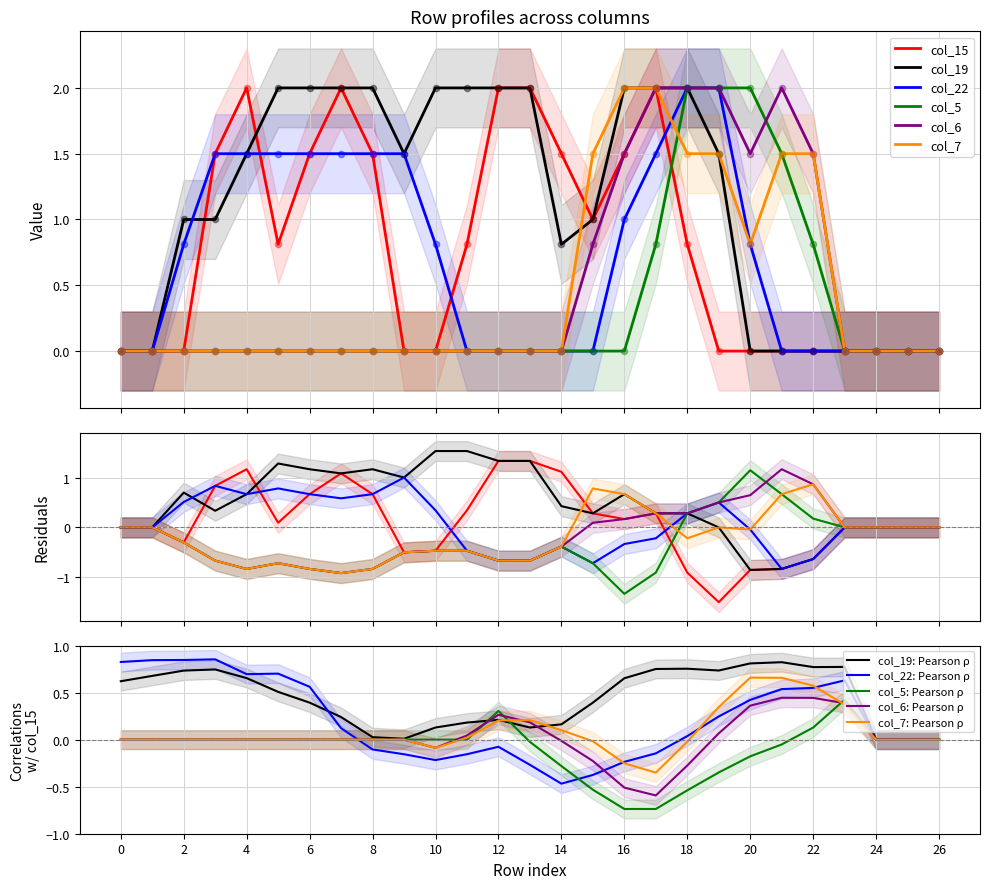

Which series reaches the minimum Y coordinate?

col_15